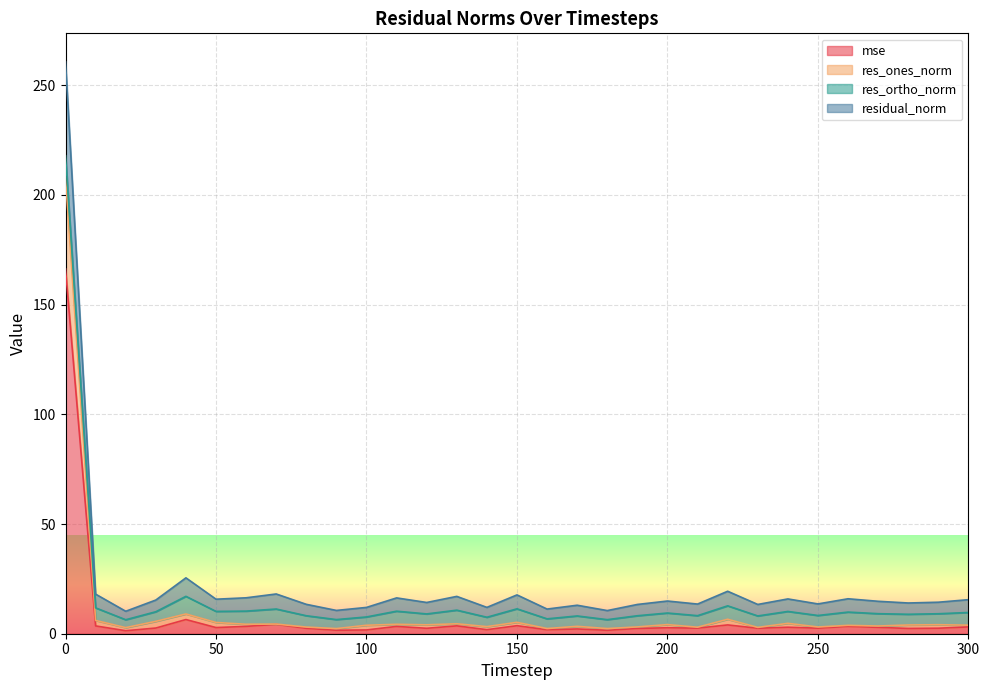

Is the value of res_ones_norm at 110 greater than the value of mse at 20?

Yes